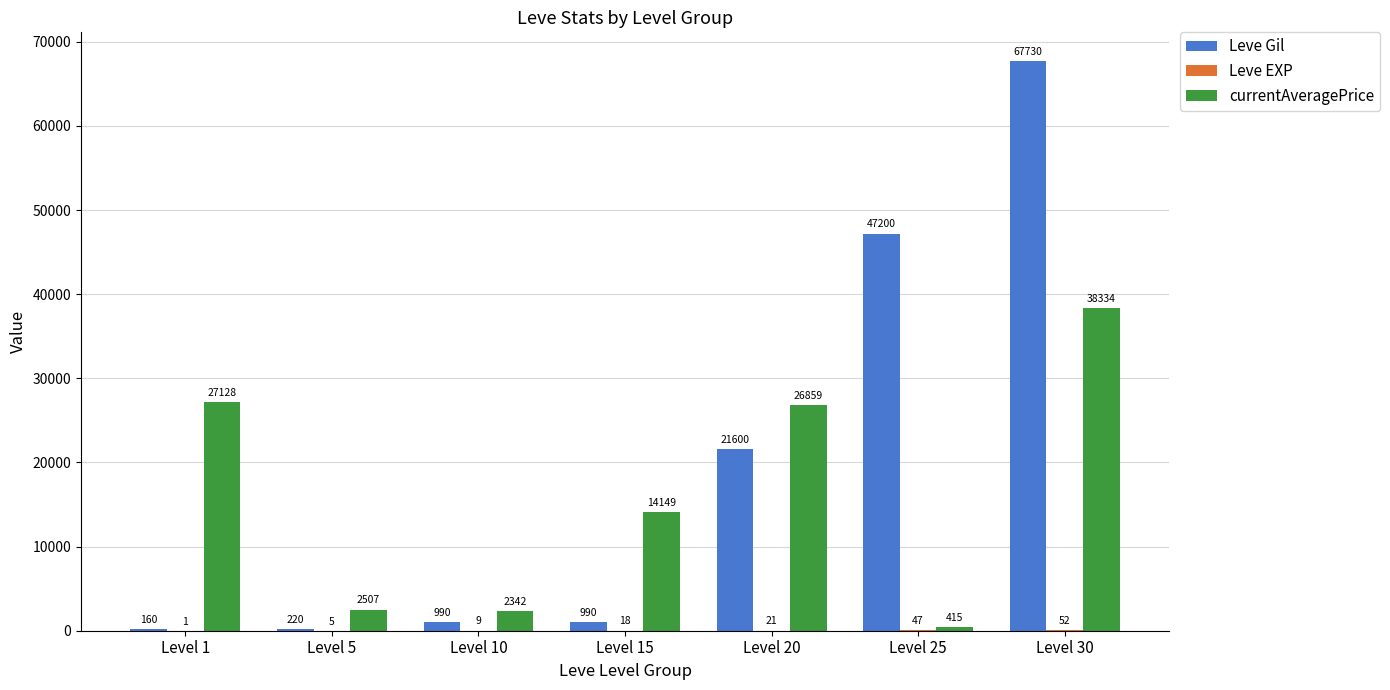

Which label corresponds to the largest value in the chart?

Level 30